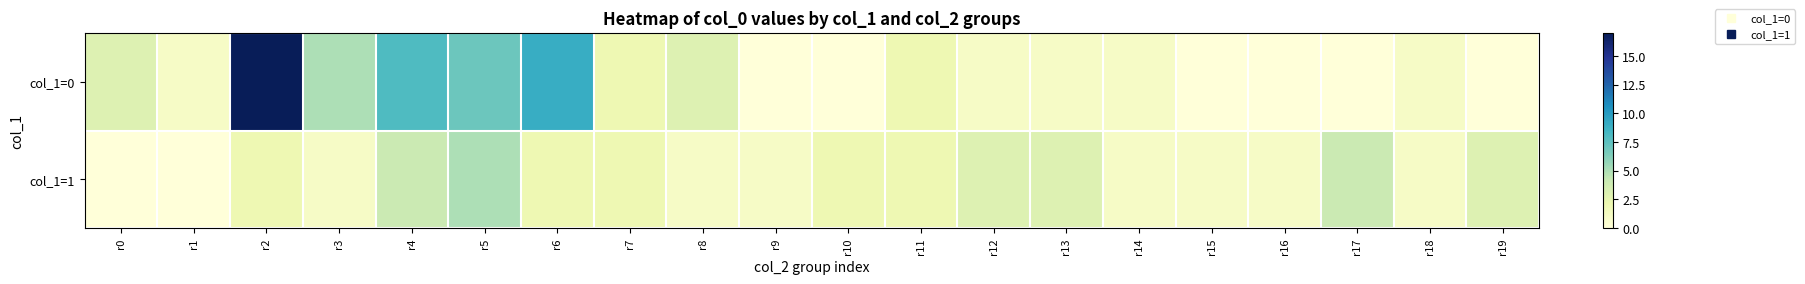

What is the difference between the highest and lowest values at r19?

3